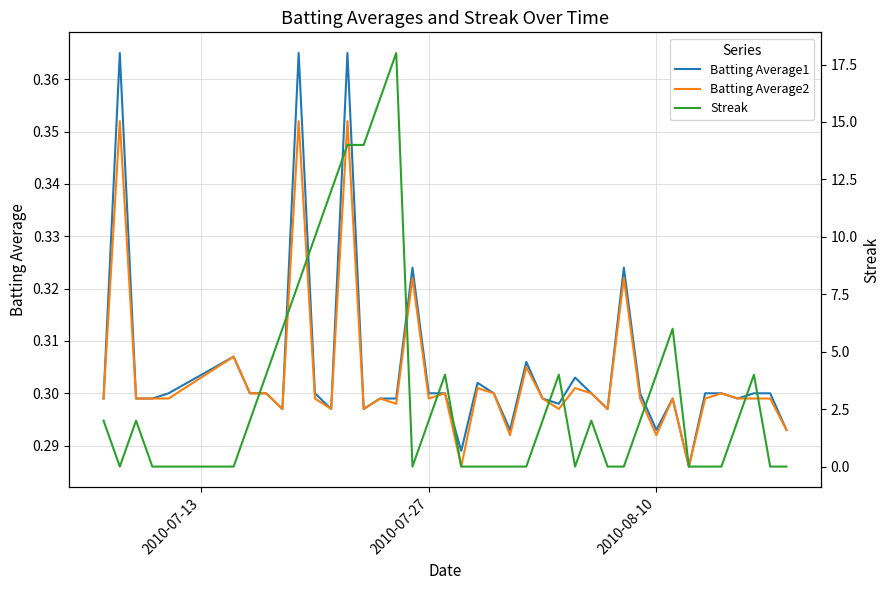

What is the sum of all Batting Average1 values?

12.2